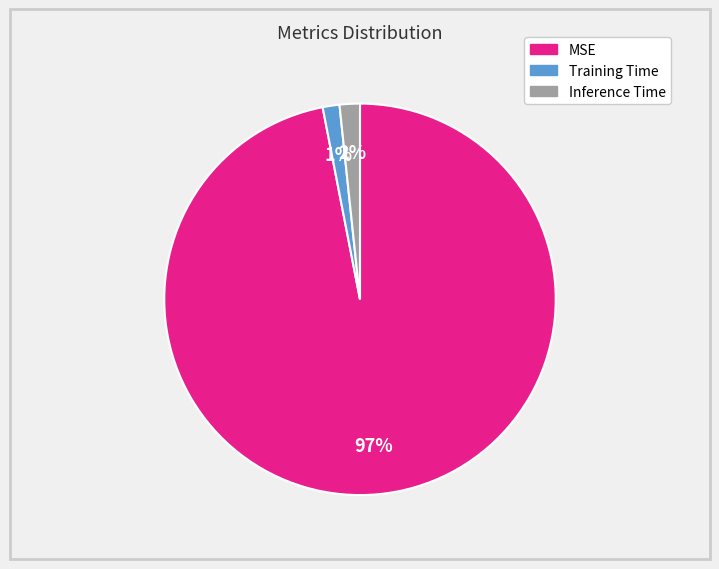

How many slices are in this pie chart?

3